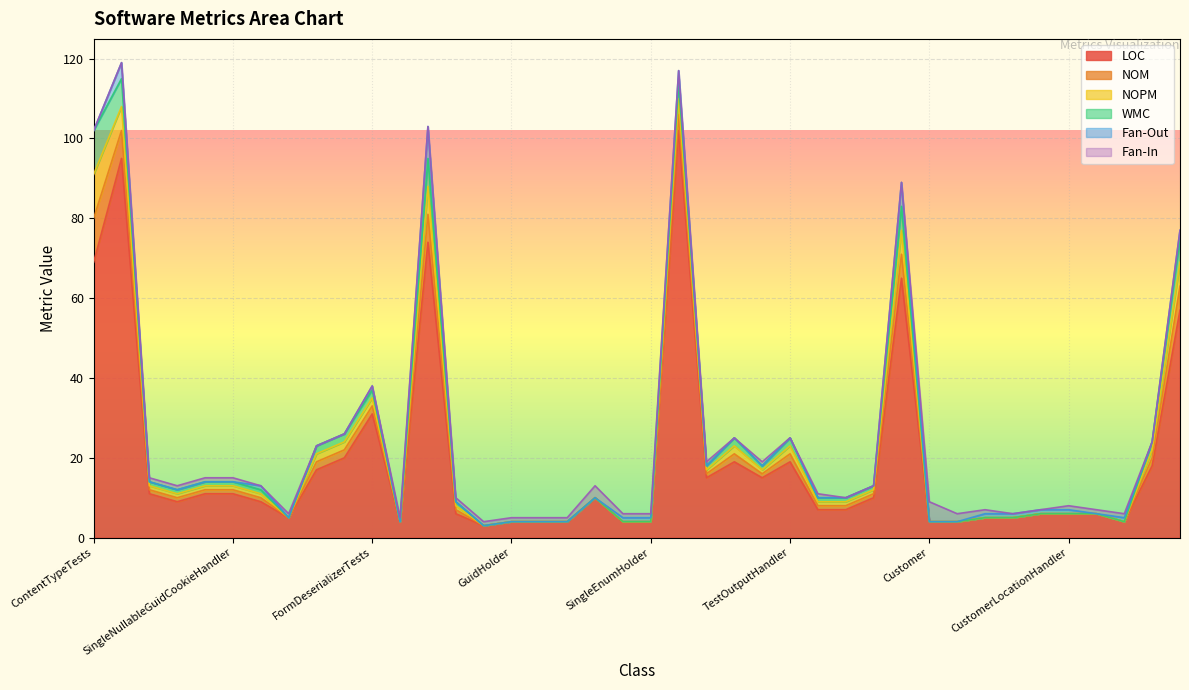

How many values in the WMC series exceed 1?

12